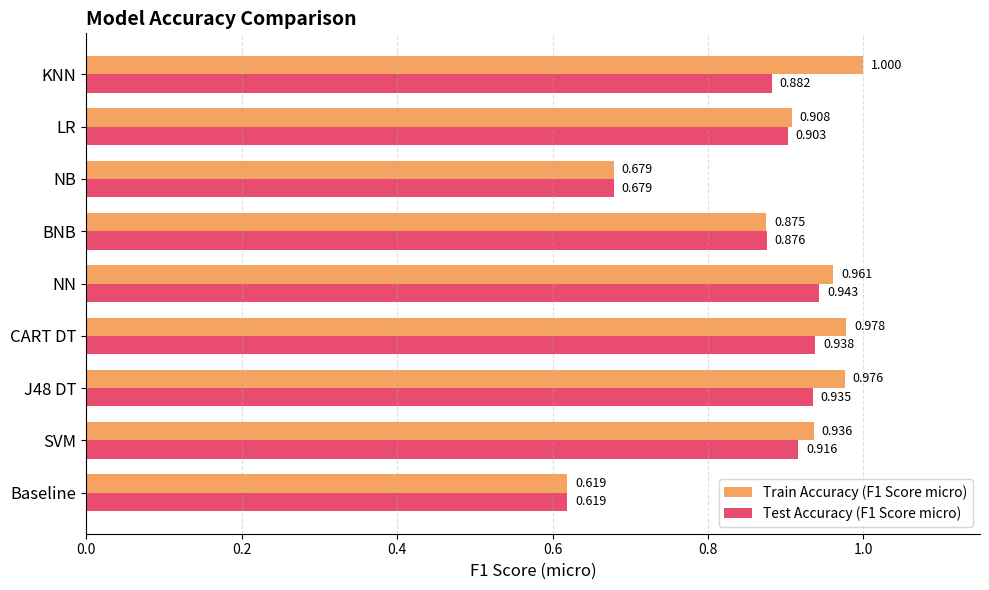

Count the number of categories in the chart.

9